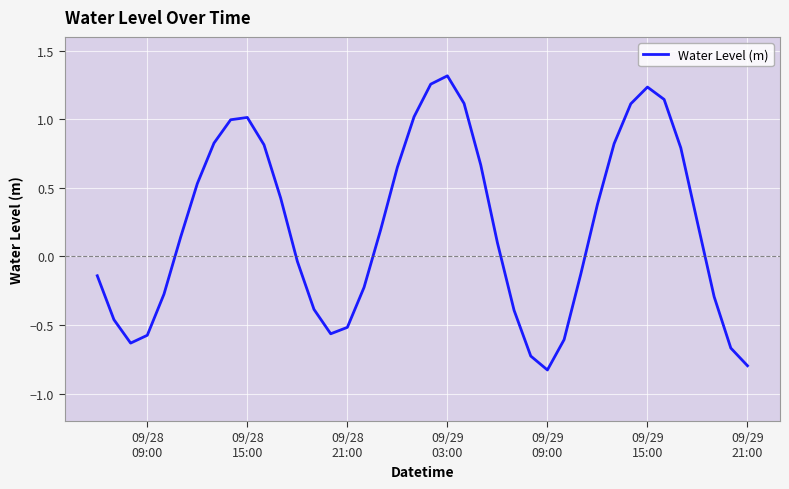

What is the difference between the maximum and minimum values?

2.1